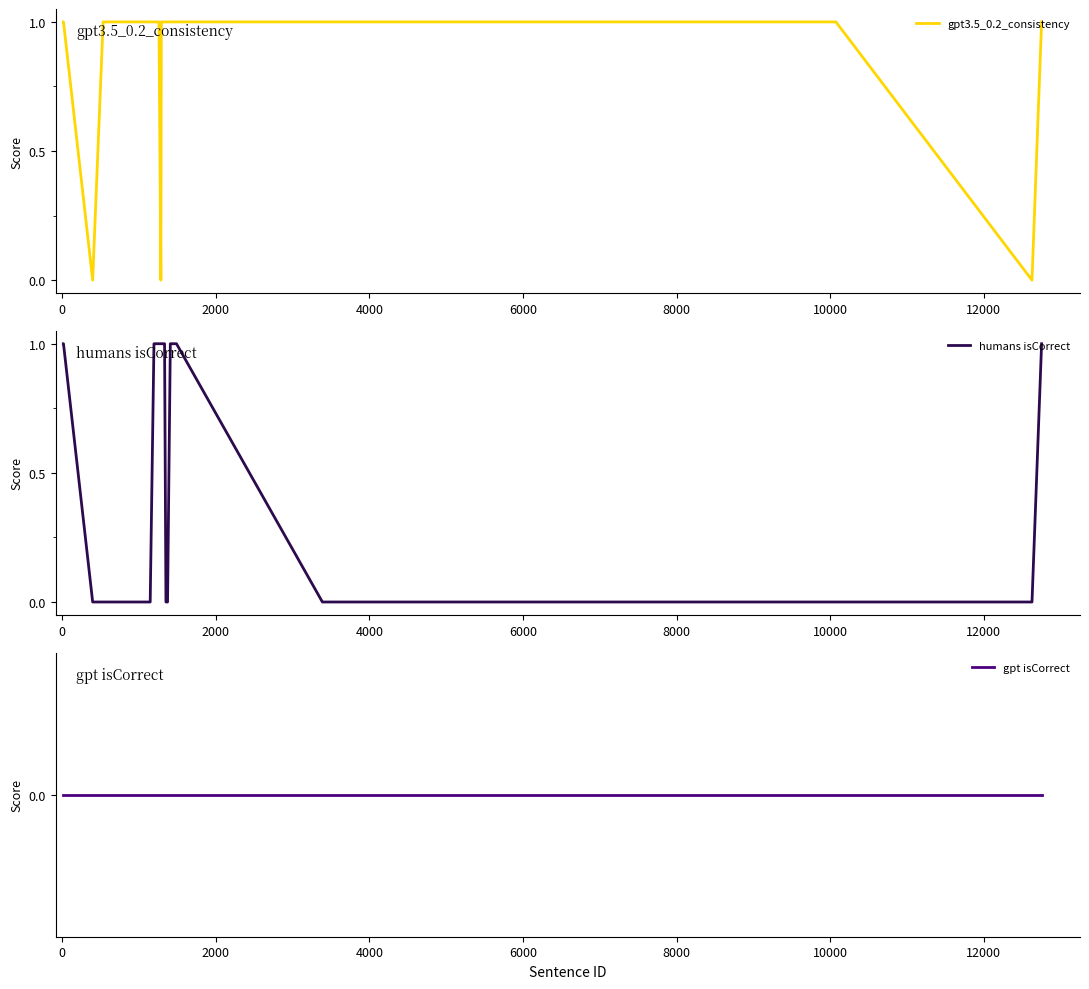

What is the label of the 23rd point from the right?

12000